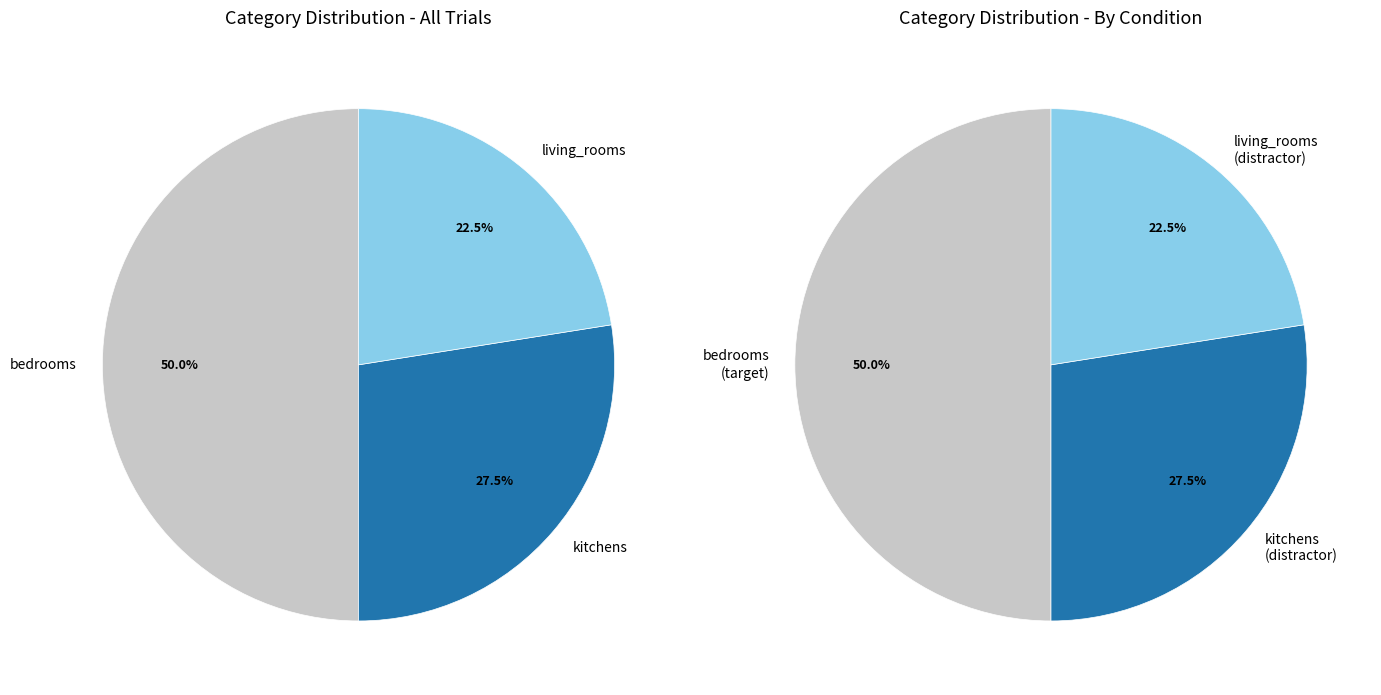

Combined, what portion of the pie is kitchens and living_rooms?

50.0%